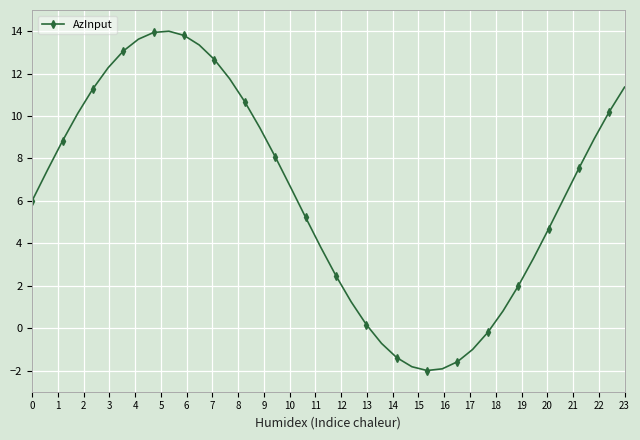

What is the difference between the maximum and second lowest values?

15.9